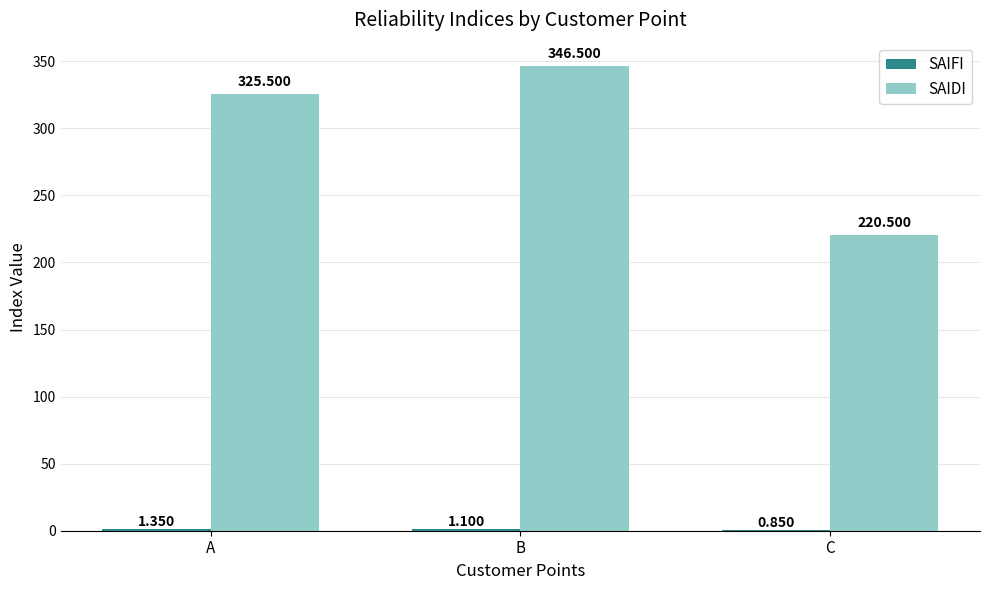

Which series has the largest total across all categories?

SAIDI